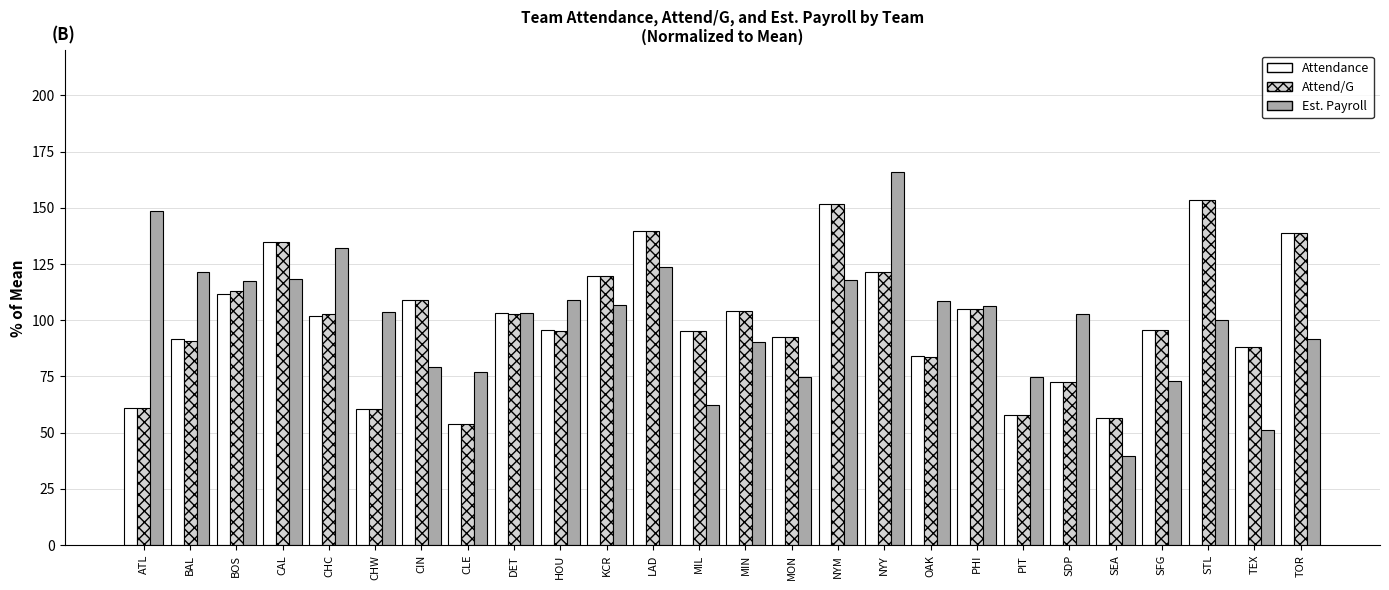

Is it true that Est. Payroll equals 79.2 at CIN?

True